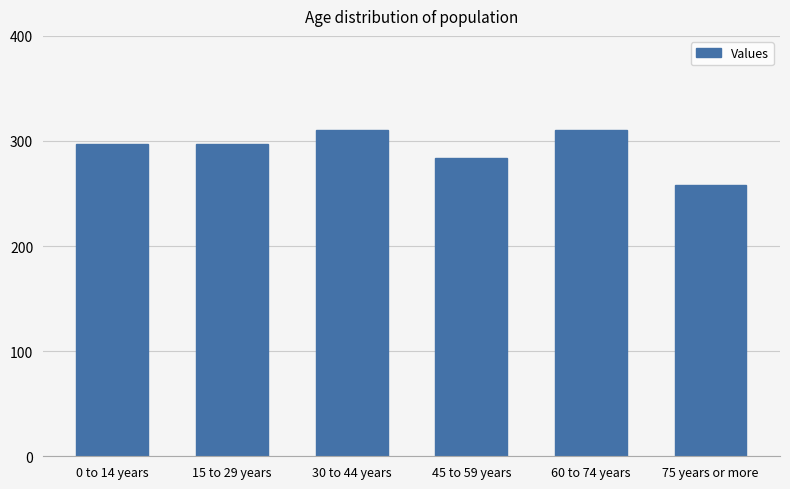

Which label corresponds to the smallest value in the chart?

75 years or more